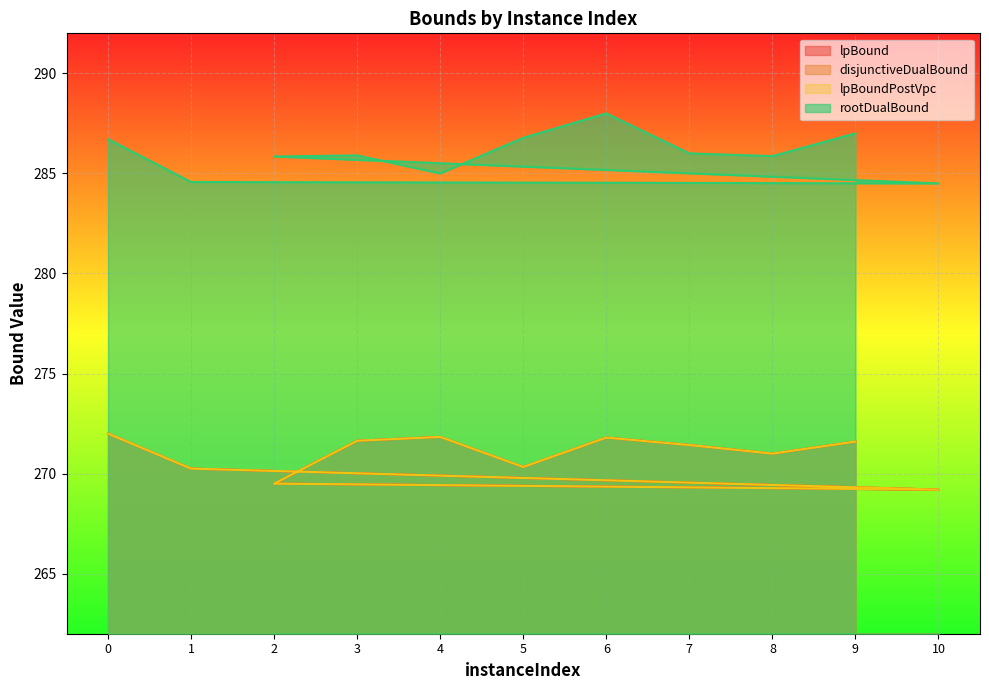

True or false: lpBound and rootDualBound intersect in this chart.

False